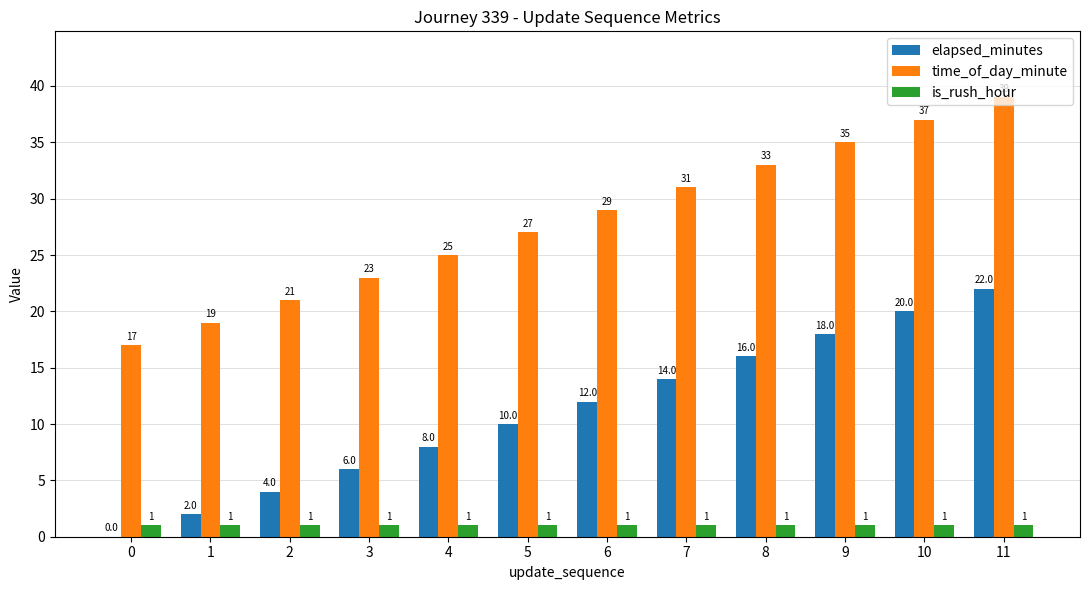

What is the difference between the elapsed_minutes values at 10 and 0?

20